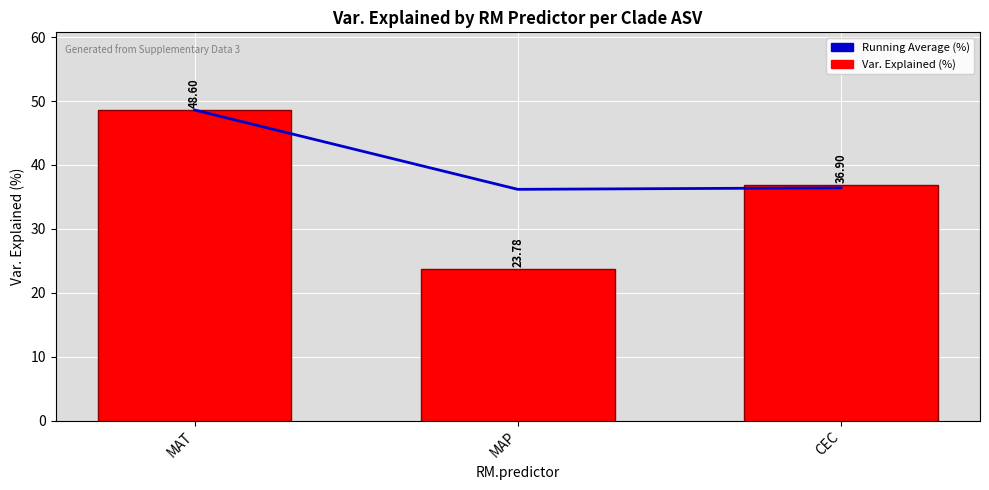

At which category does the chart reach its peak across all series?

MAT